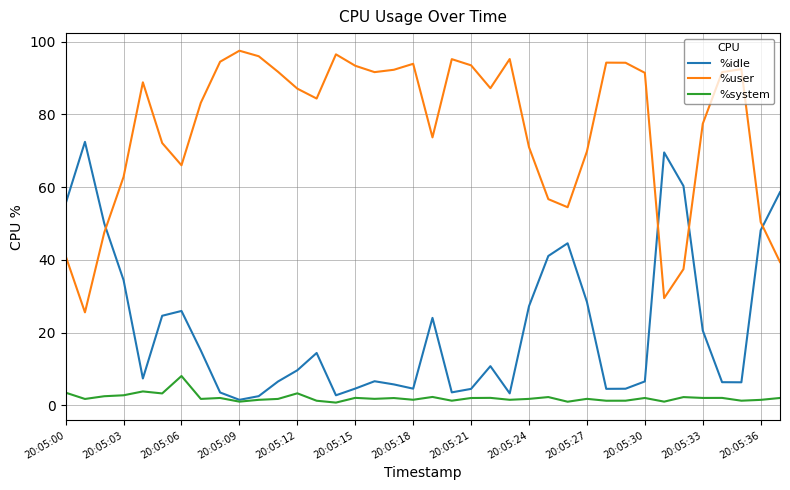

List the series in order of their overall mean, highest first.

%user, %idle, %system